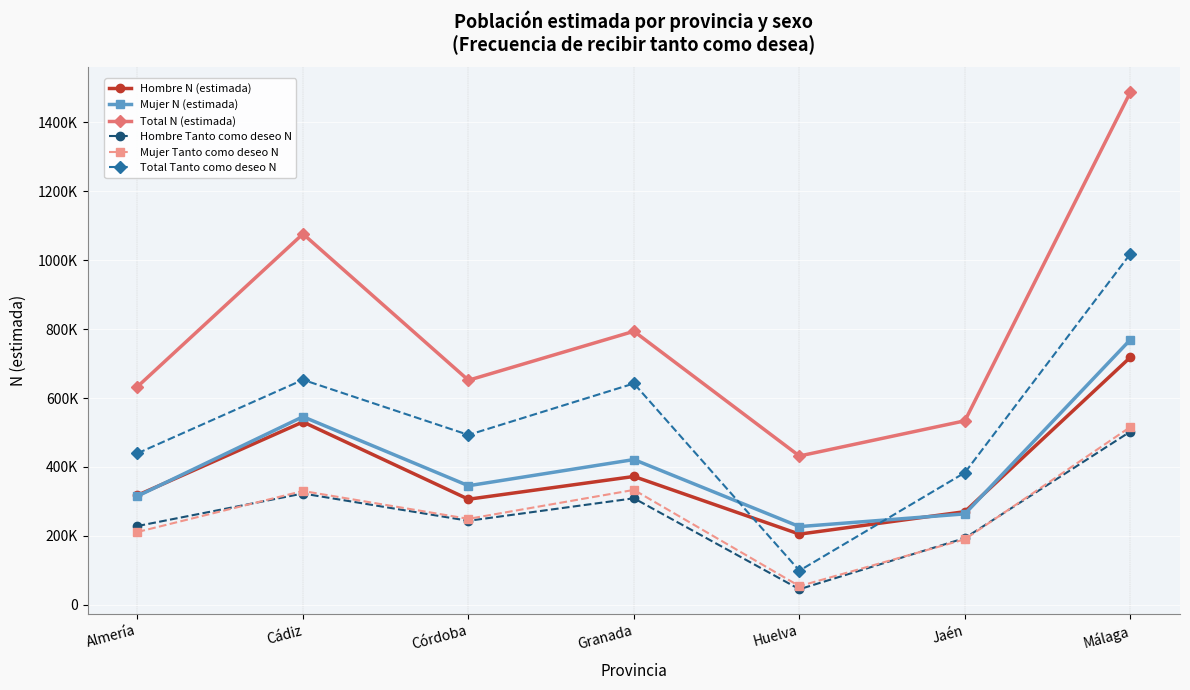

What is the difference between the Mujer Tanto como deseo N values at Córdoba and Almería?

38113